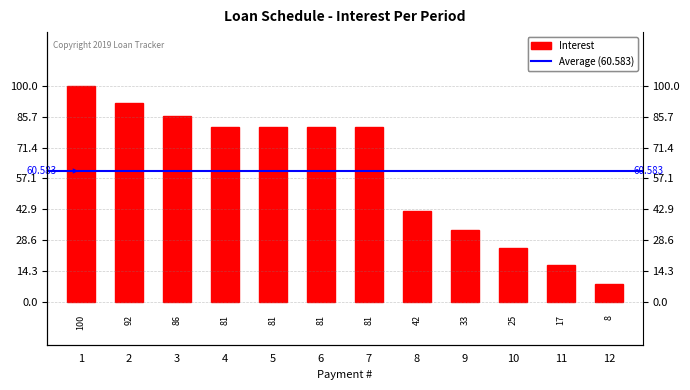

What is the smallest value displayed?

8